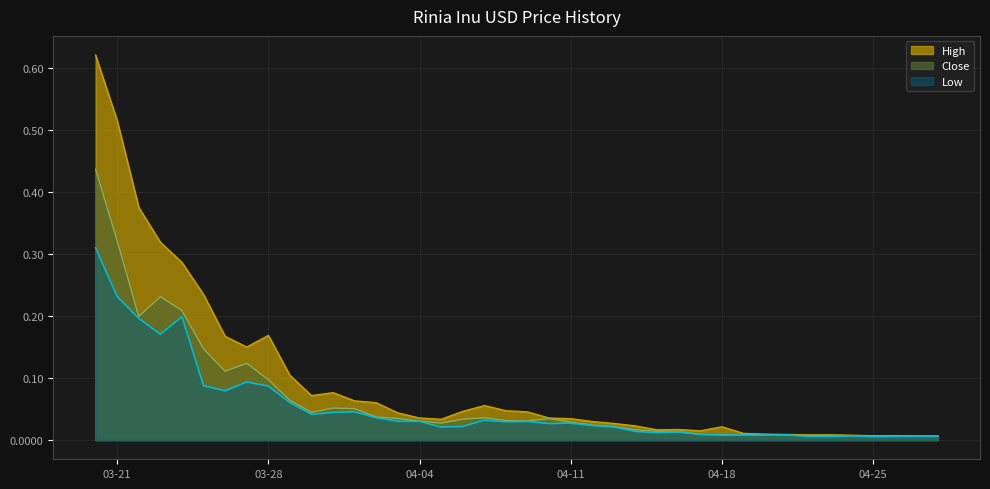

Which series has the largest total across all categories?

High